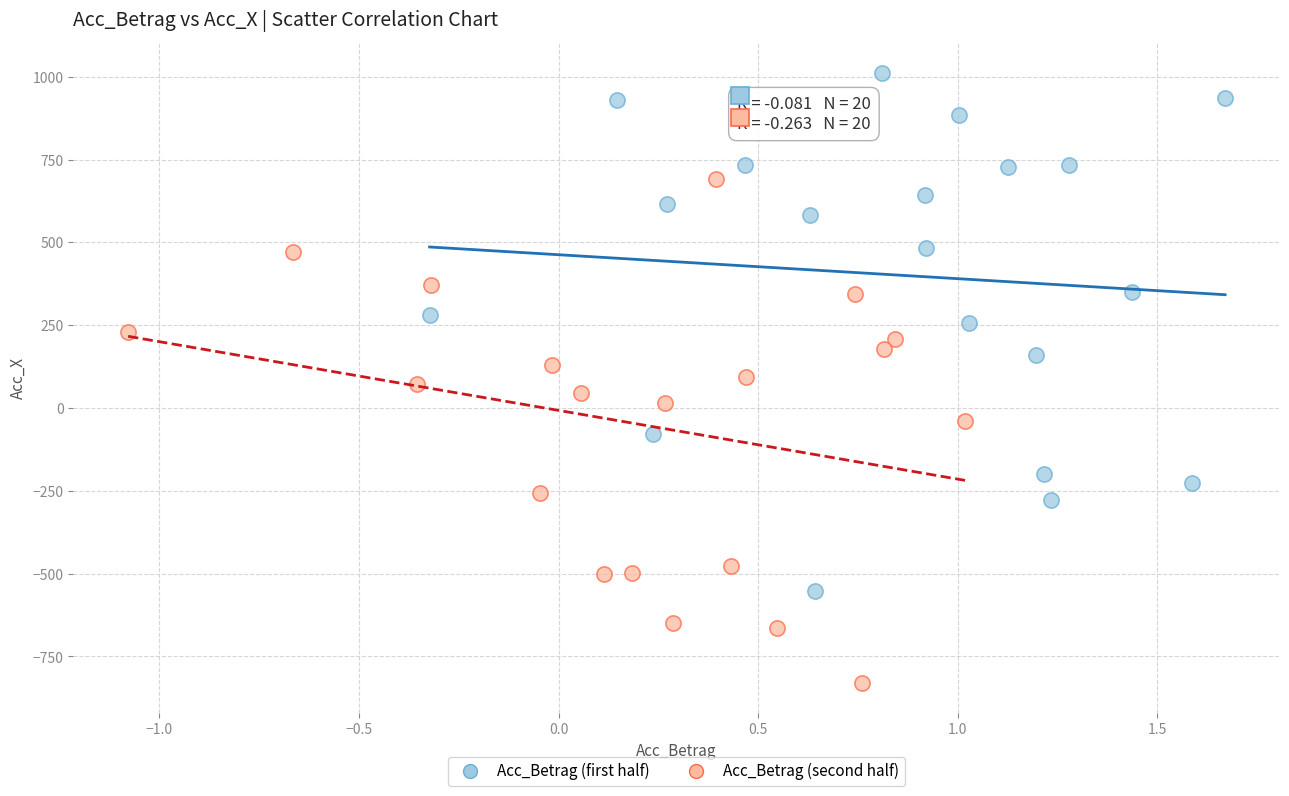

Which series reaches the minimum Y coordinate?

Acc_Betrag (second half)